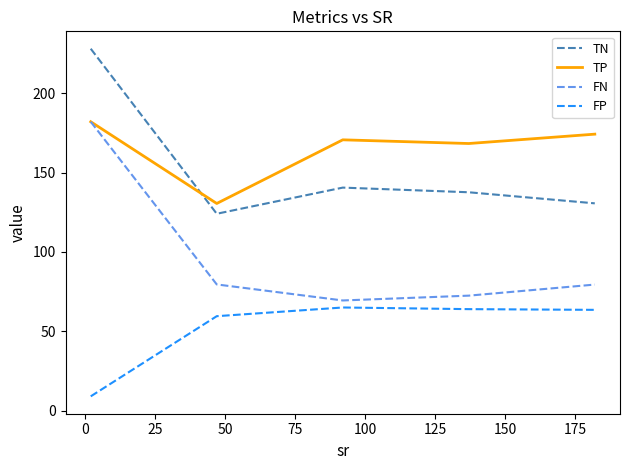

What is the highest value of the TP series?

182.0